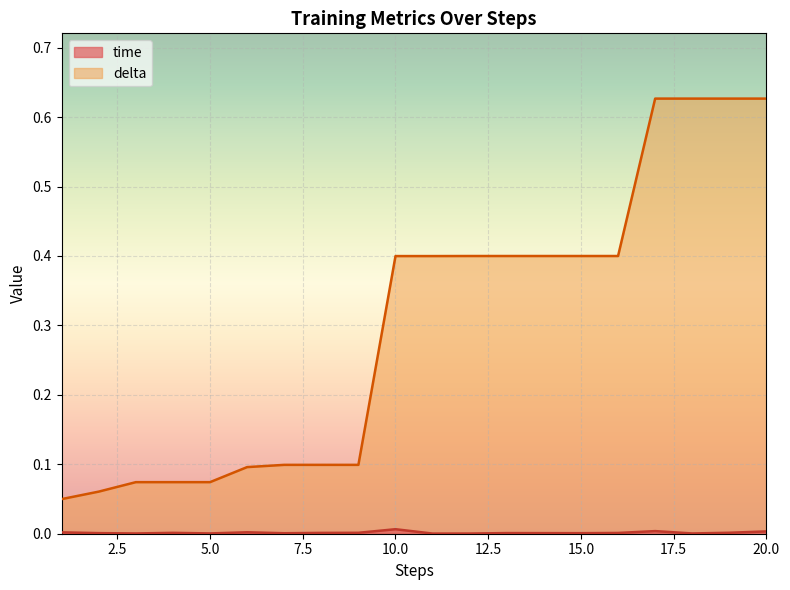

In time, how many points are lower than both neighbors (excluding endpoints)?

6